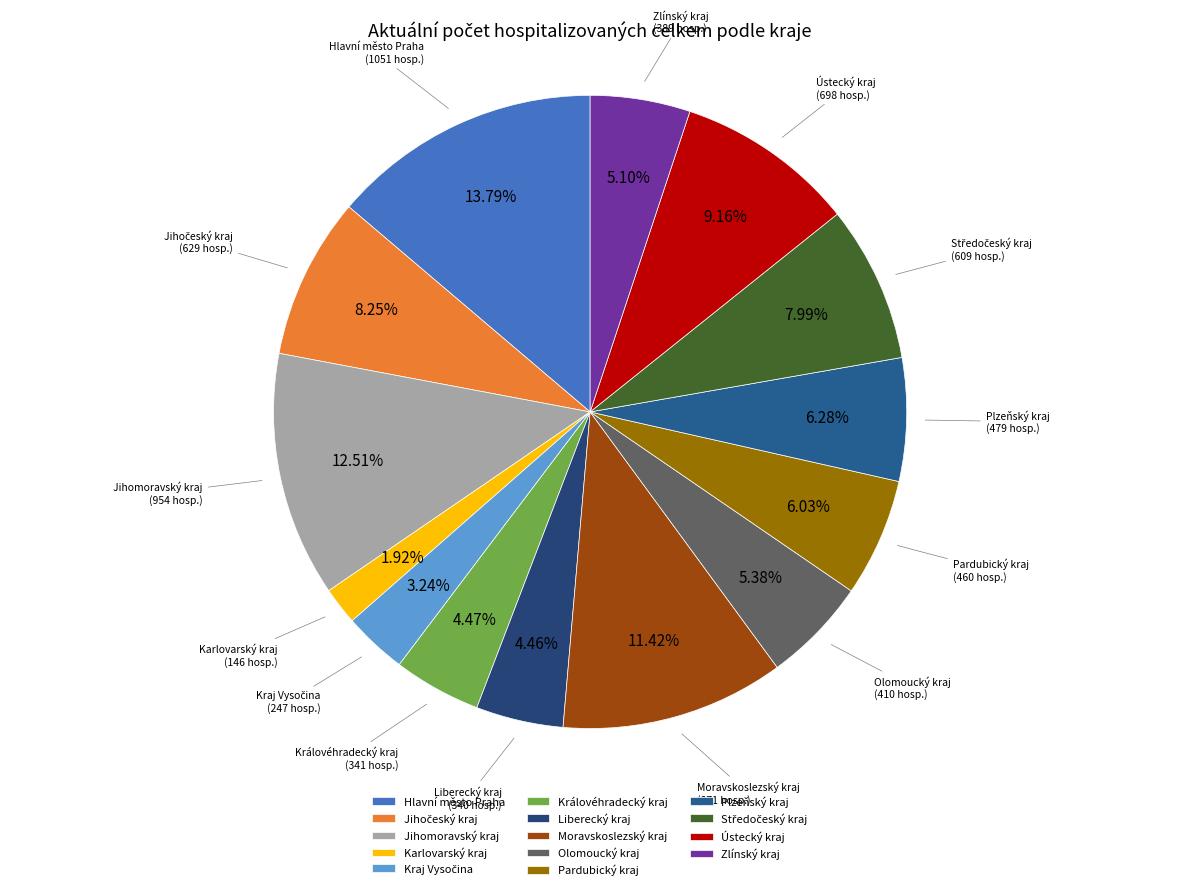

Which slice is the smallest?

Karlovarský kraj